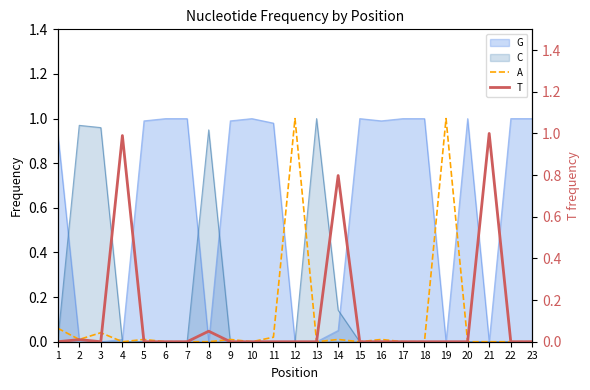

True or false: A has a value of 0.0 at 9.

True